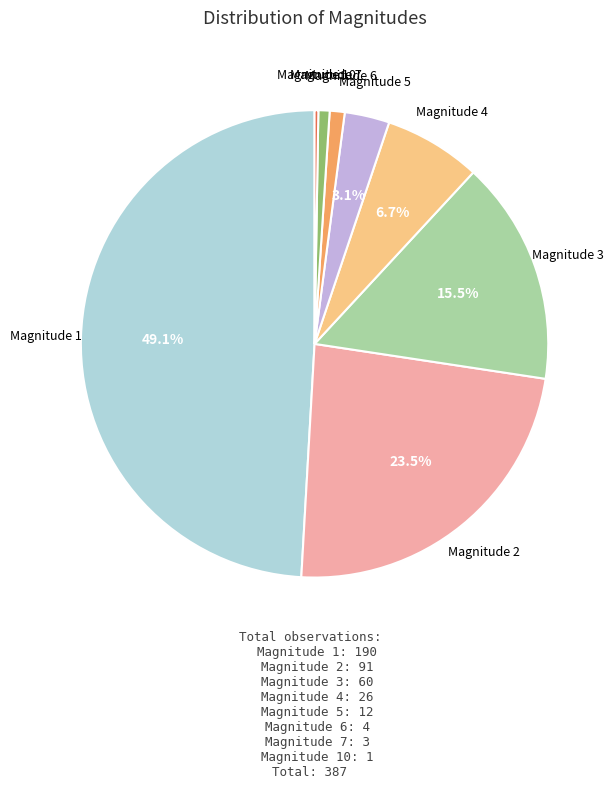

Does any single category account for the majority?

No